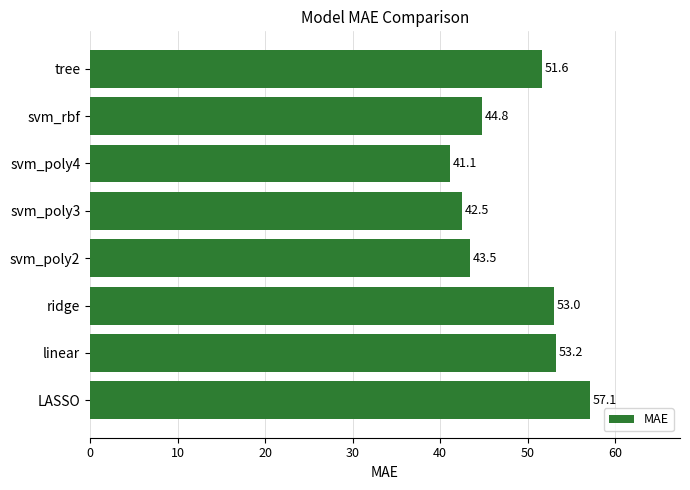

What is the sum of the values at svm_poly4 and svm_poly2?

84.6